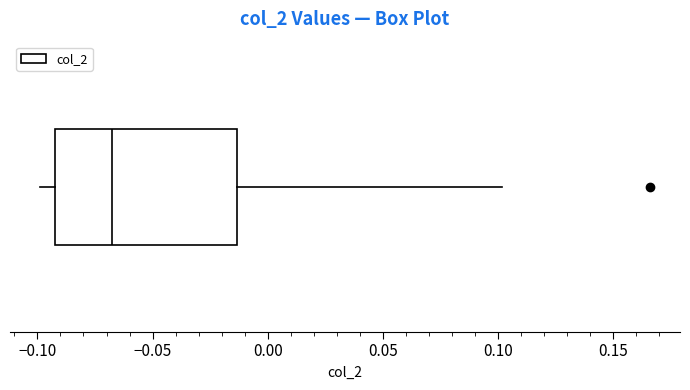

Where is the right edge of the box on the x-axis? The values are not printed on the chart, so give them approximately, as read against the axis.

-0.015